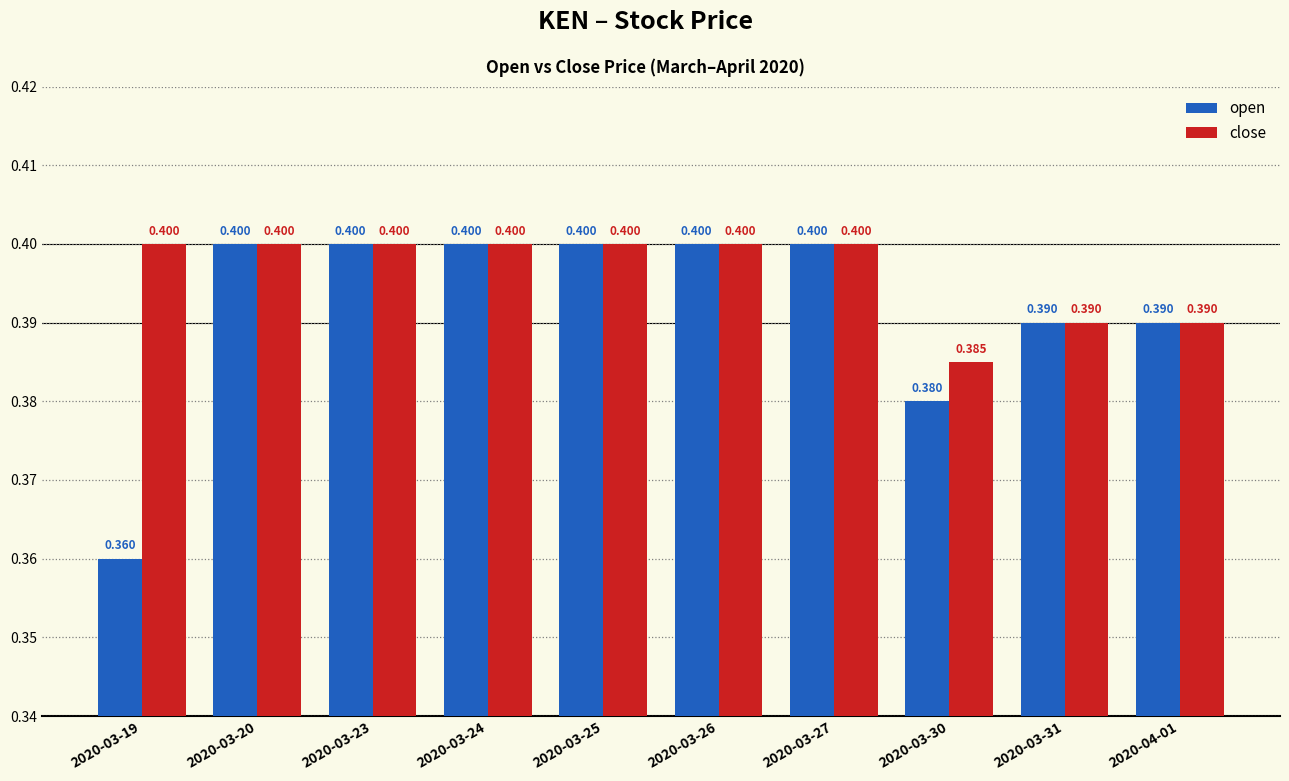

What is the total value across all series at 2020-03-31?

0.8